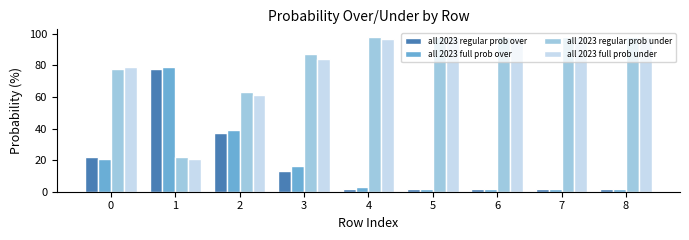

What is the approximate value of all 2023 full prob under at 6, to the nearest 10?

100